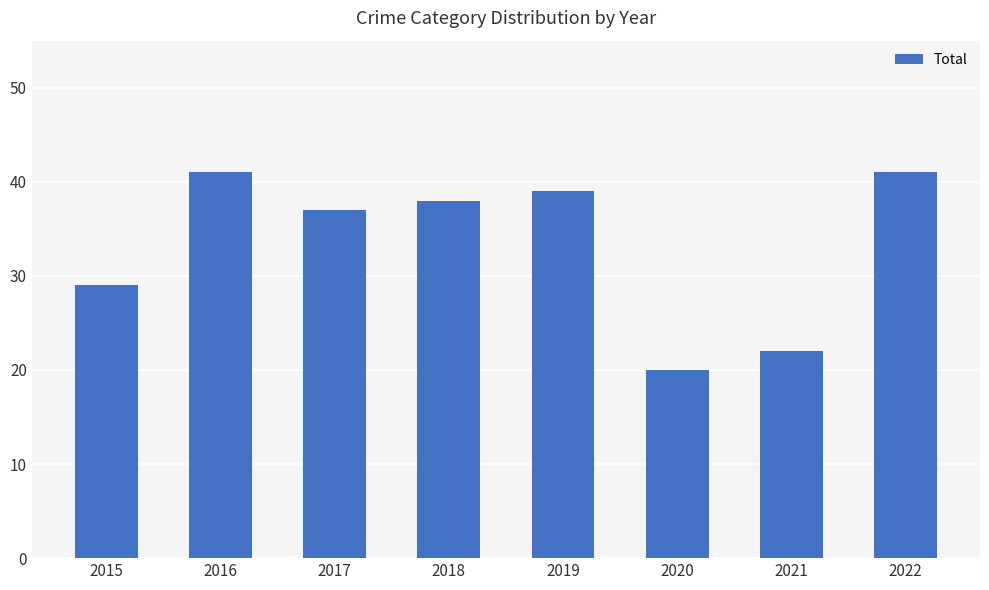

Read the value at 2015.

29